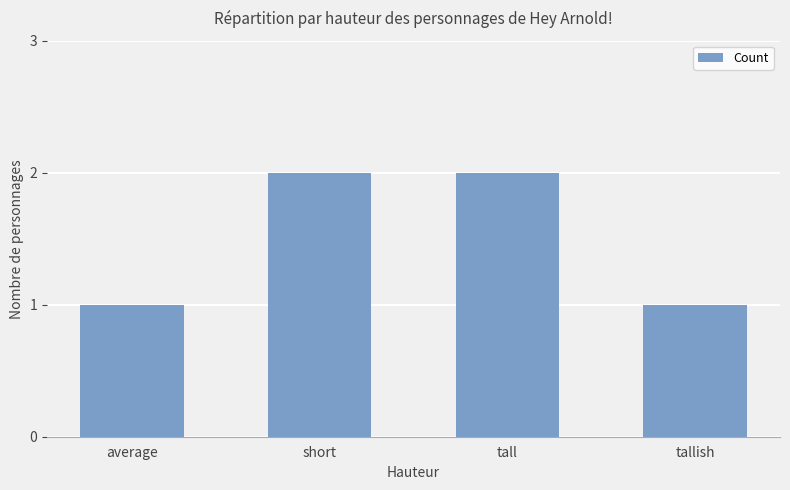

Which has a higher value, average or short?

short